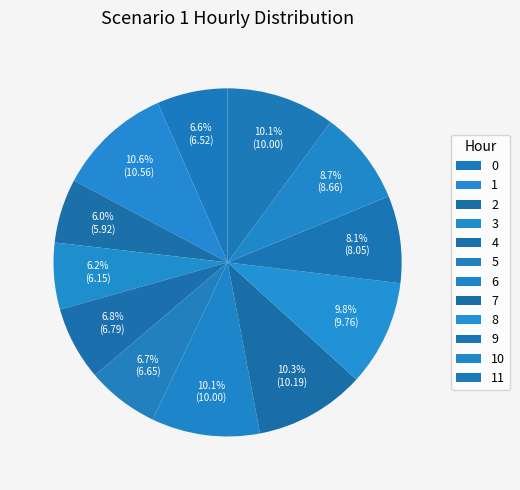

Rank the categories by value from lowest to highest.

2, 3, 0, 5, 4, 9, 10, 8, 6, 11, 7, 1